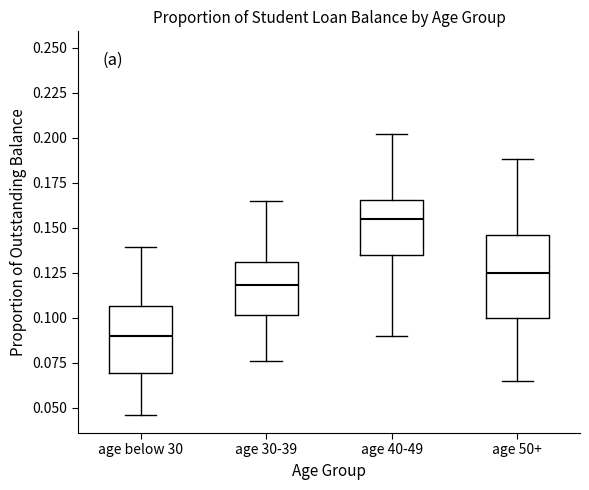

Comparing the boxes themselves (not the whiskers), which one is the tallest?

age 50+